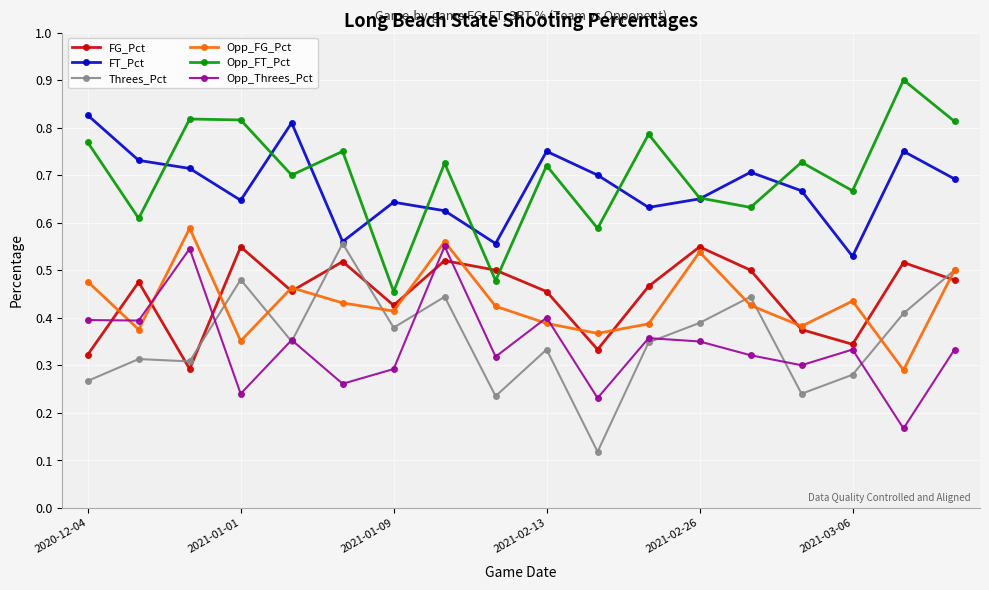

What is the greatest value displayed?

0.9